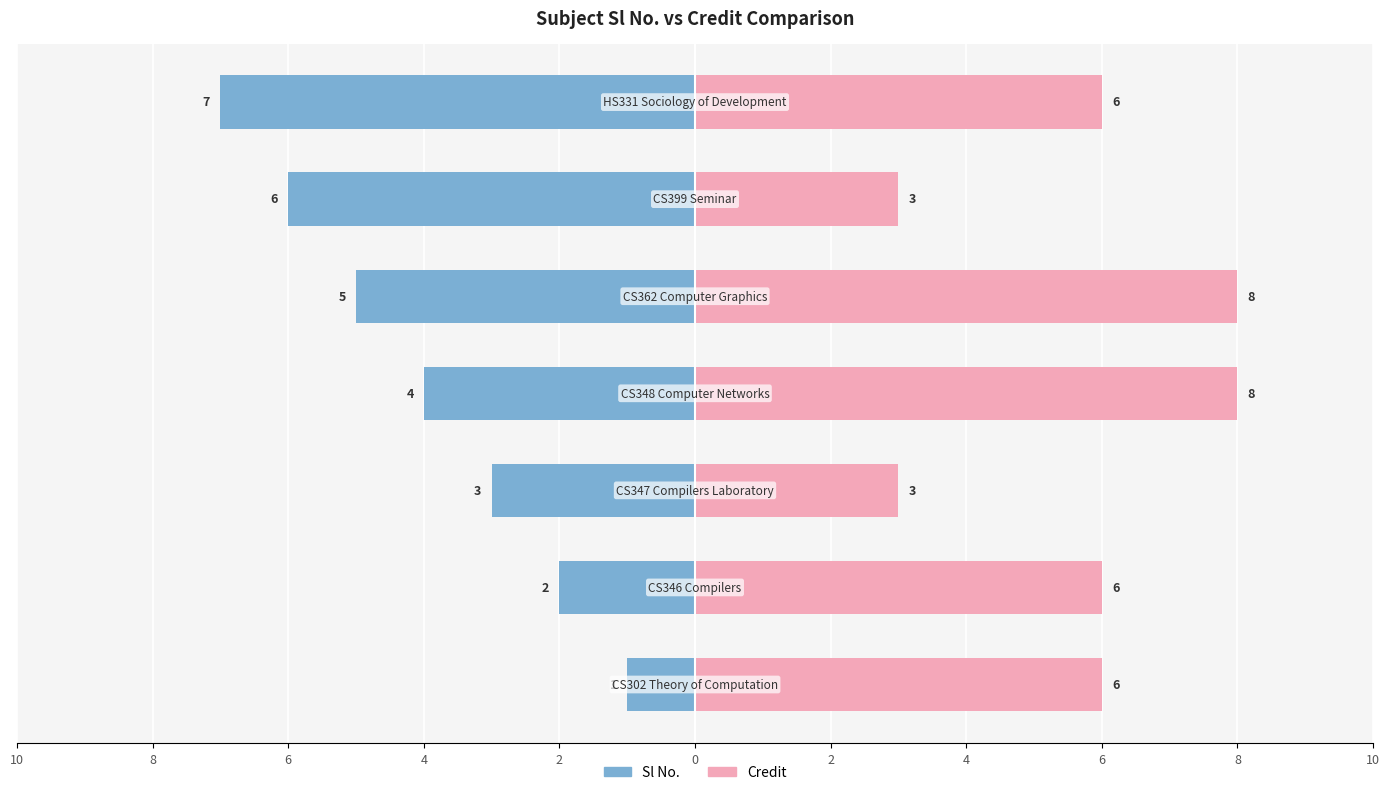

Rank the series at 2 from lowest to highest value.

Sl No., Credit